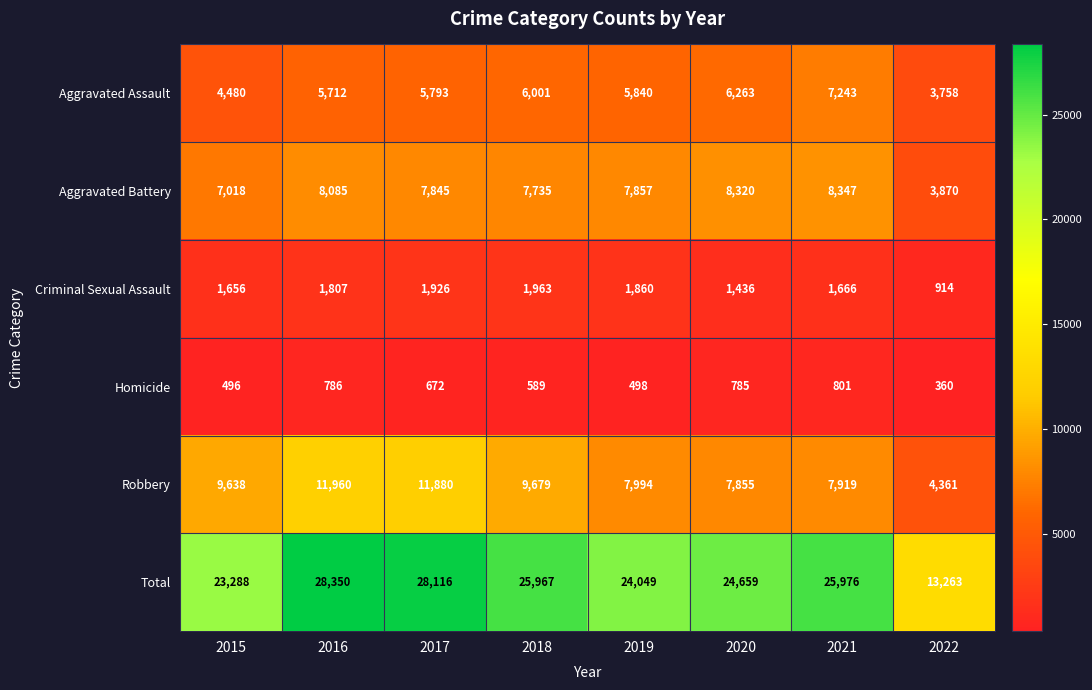

What is the approximate value of Aggravated Assault at 2021?

7243